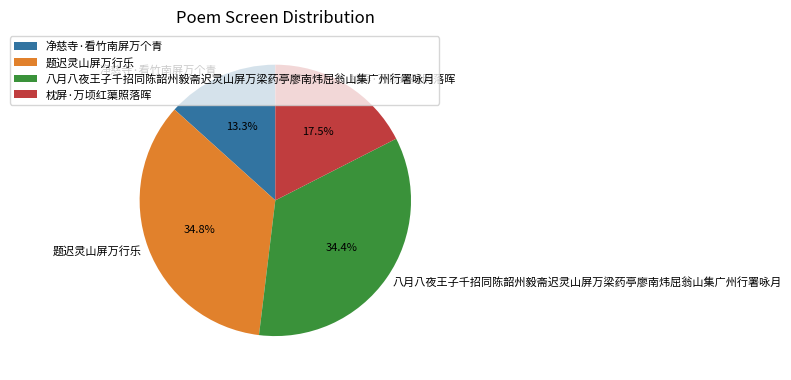

The 八月八夜王子千招同陈韶州毅斋迟灵山屏万梁药亭廖南炜屈翁山集广州行署咏月 slice represents 25% of the pie. True or false?

False